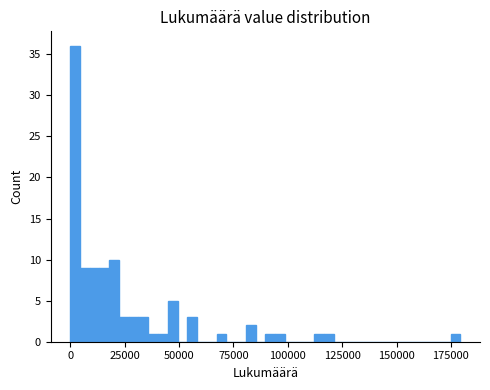

Read against the x-axis, roughly where is the centre of the tallest bar?

0